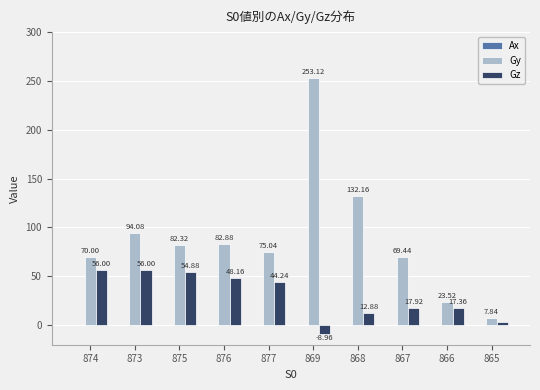

Which series has the largest total across all categories?

Gy